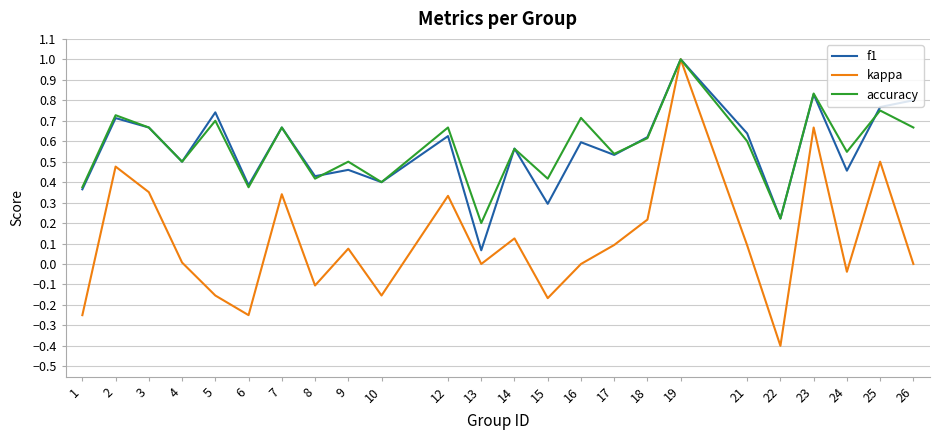

What is the total value across all series at 2?

1.9